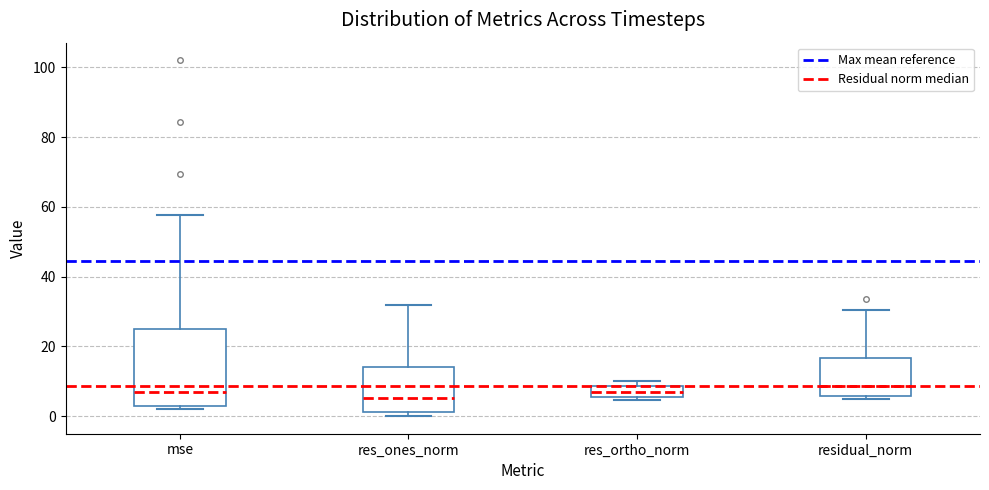

Comparing the boxes themselves (not the whiskers), which one is the tallest?

mse